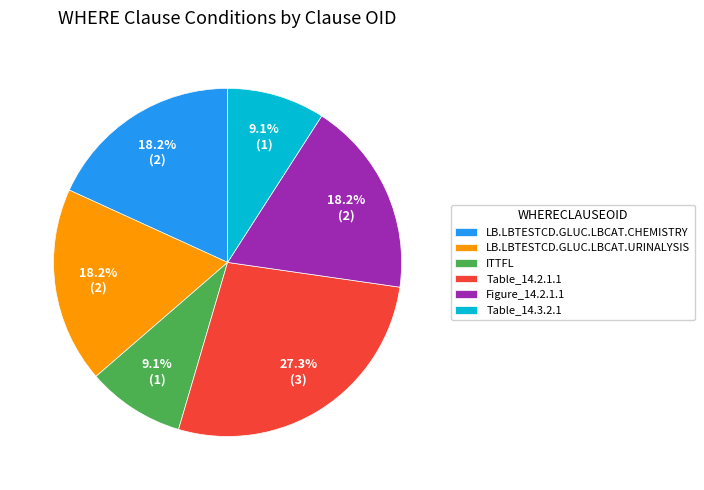

Does LB.LBTESTCD.GLUC.LBCAT.CHEMISTRY account for over 50% of the chart?

No